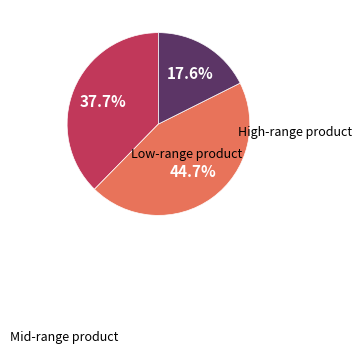

Is there any slice that represents more than half of the pie?

No